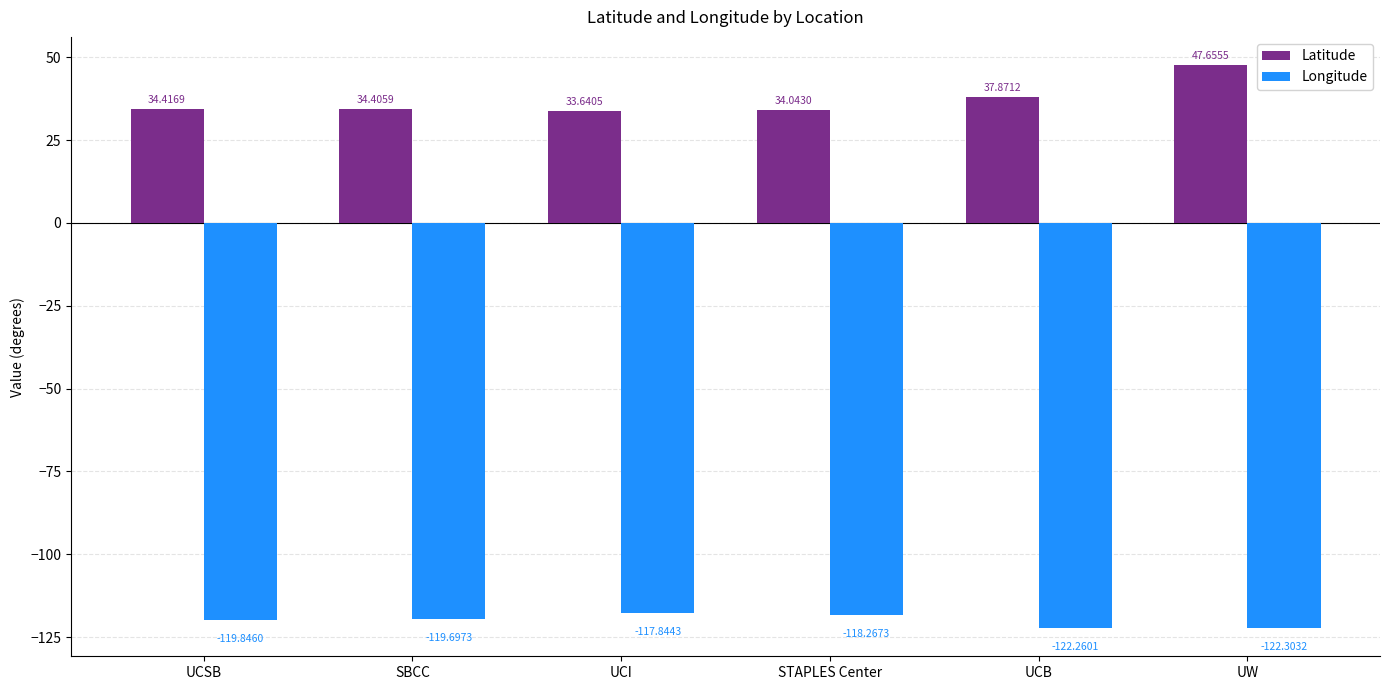

Which series has the widest spread of values?

Latitude